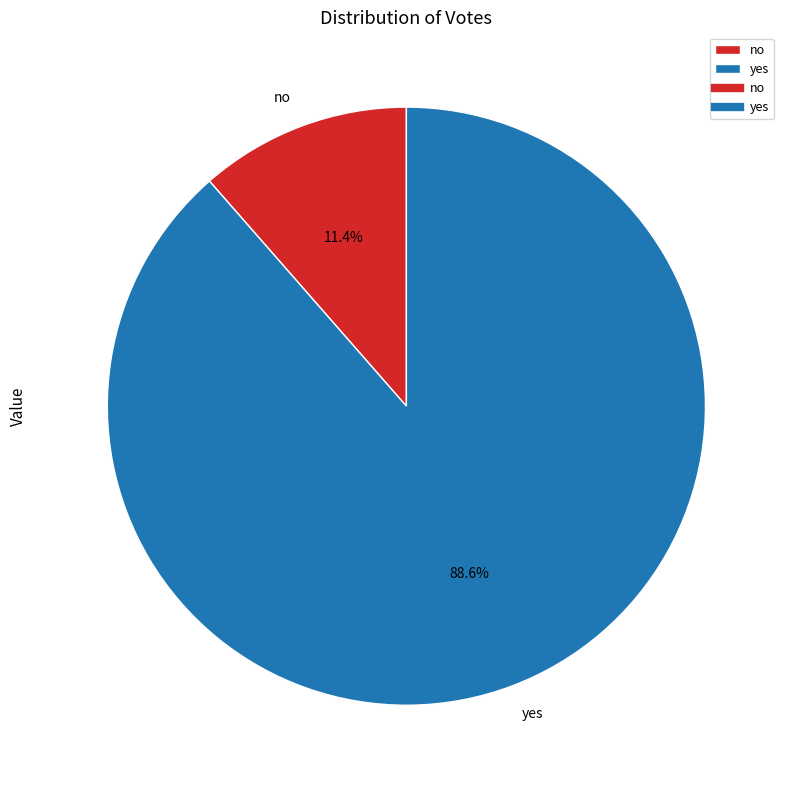

Is there a majority slice in this chart?

Yes